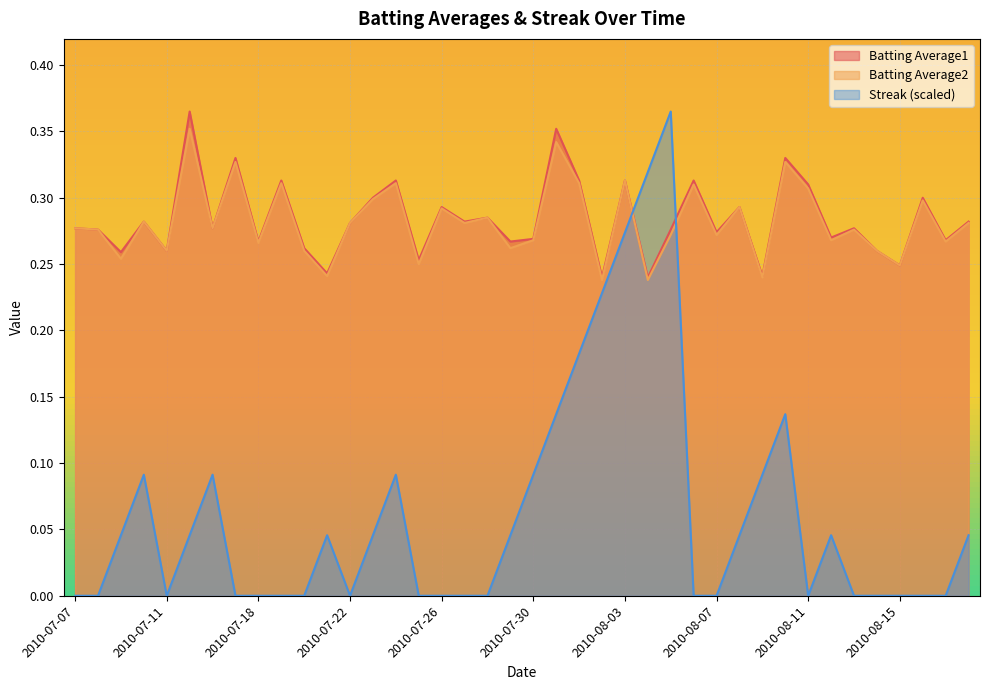

What is the label of the 33rd point from the left?

2010-08-11